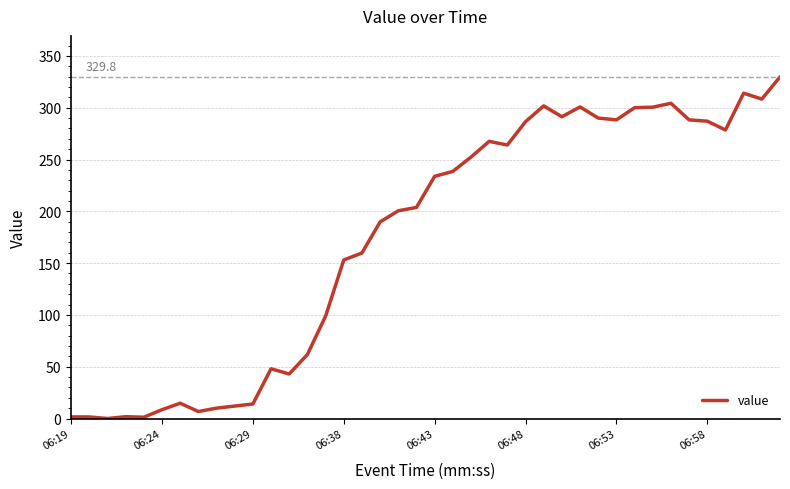

What is the maximum value shown in the chart?

329.8